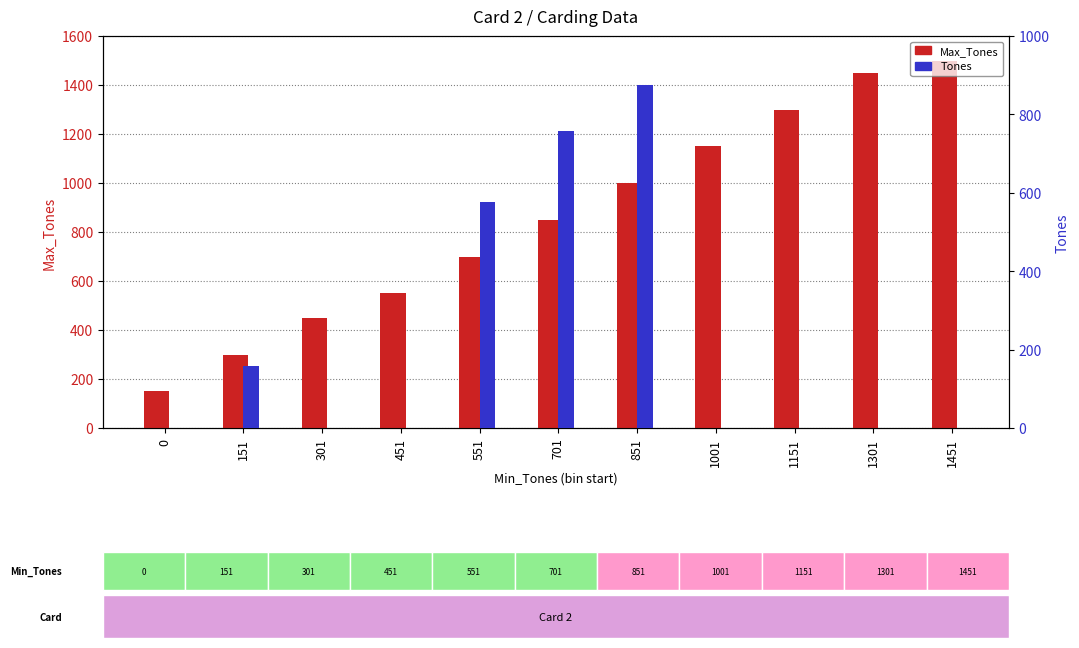

Which has a higher value, 1451 or 151?

1451